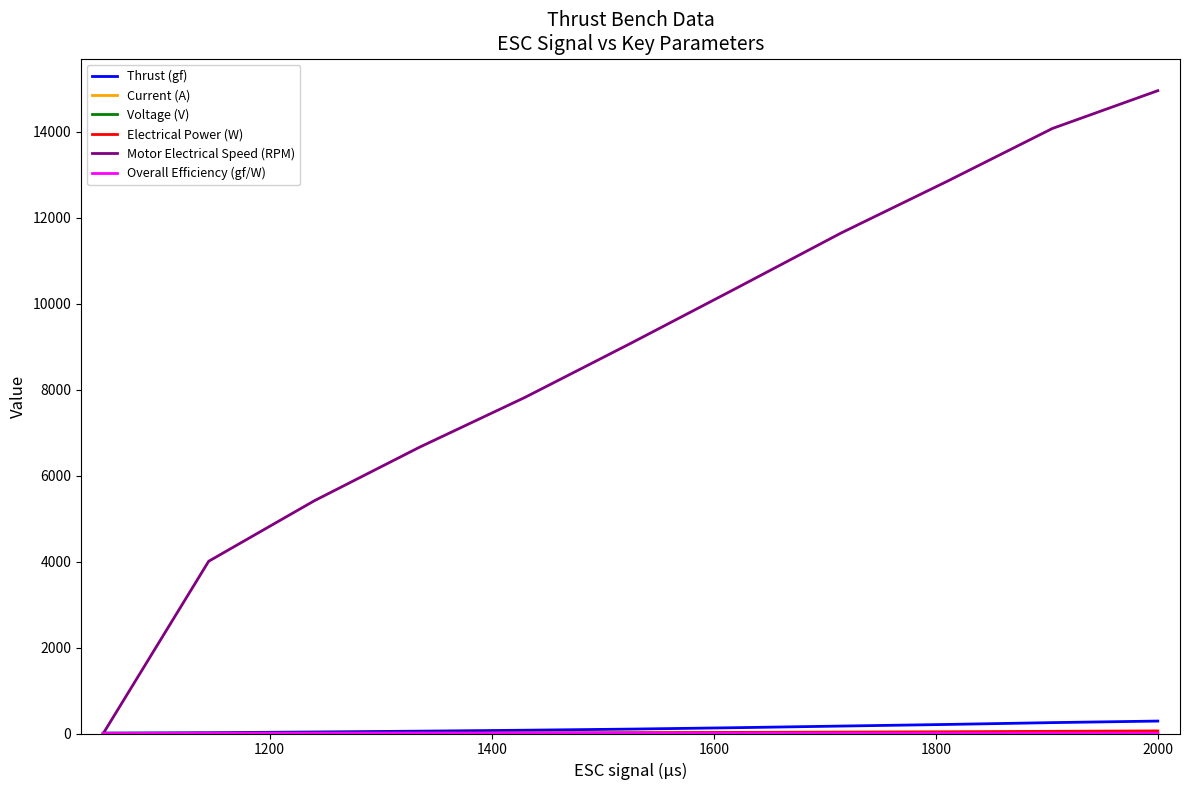

What is the maximum value for Thrust (gf)?

289.3